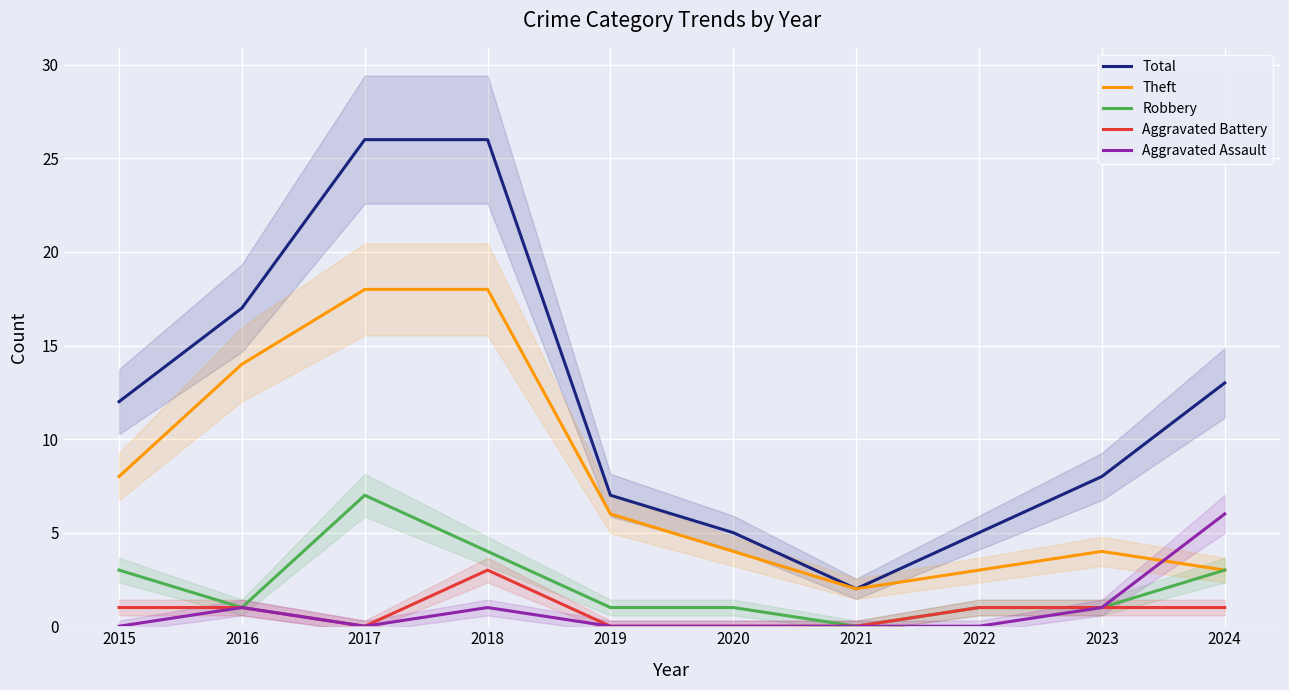

What is the average value of the Aggravated Battery series?

1